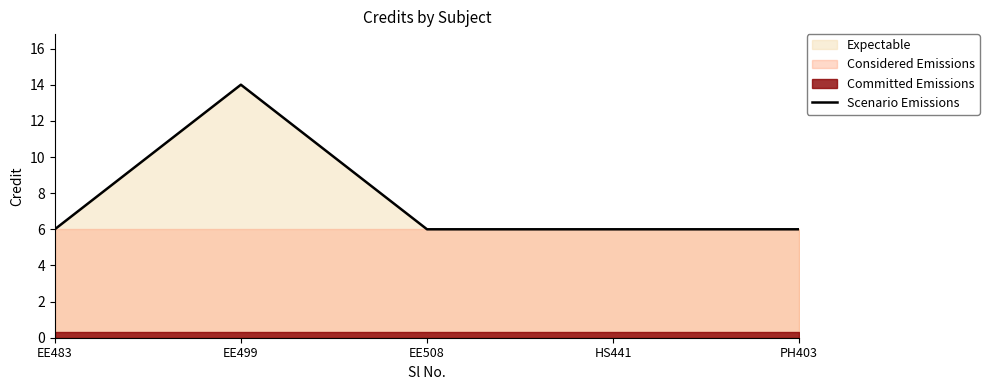

What is the sum of all values?

38